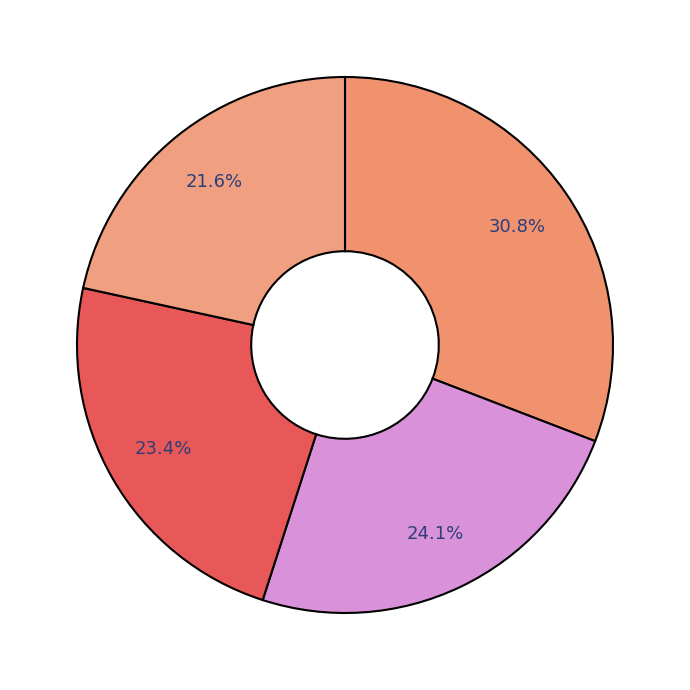

How many slices are in this pie chart?

4